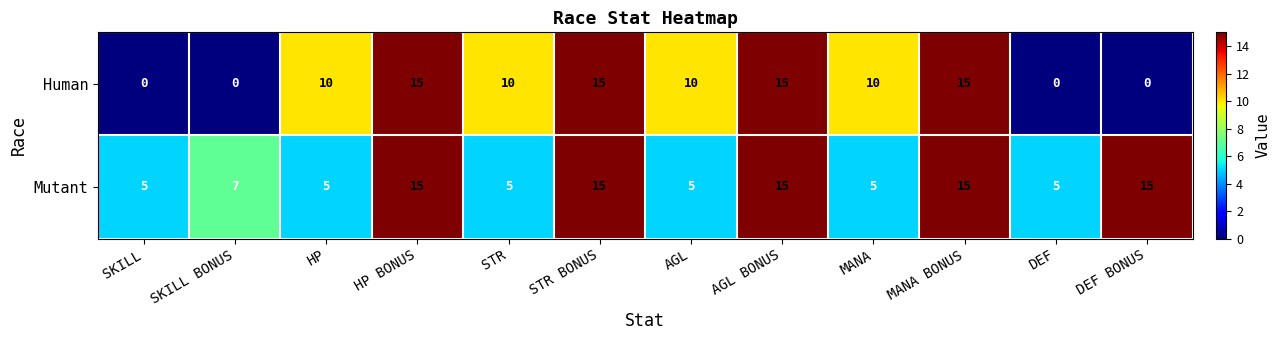

What is the difference between the highest and lowest values at SKILL BONUS?

7